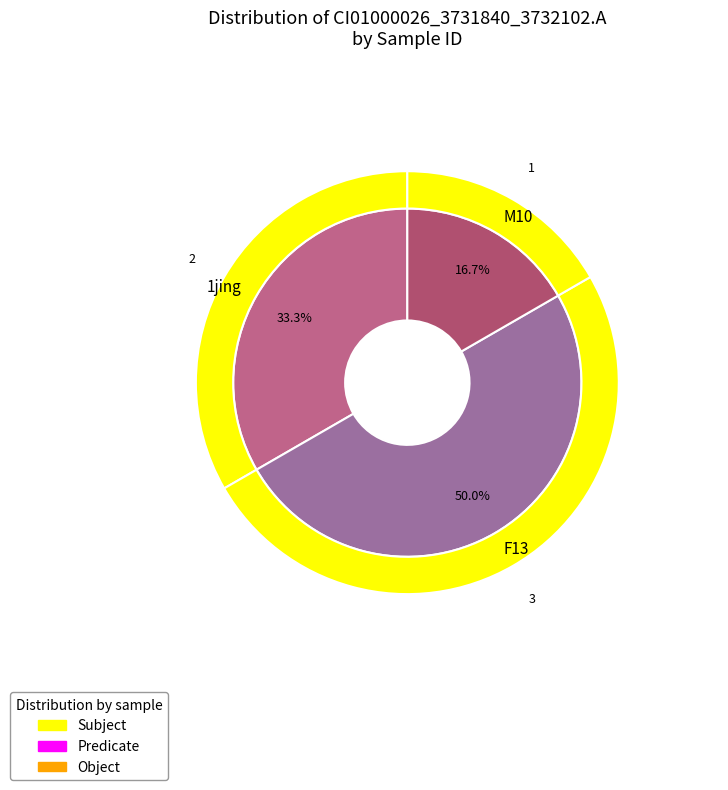

True or false: F13 accounts for 50% of the total.

True